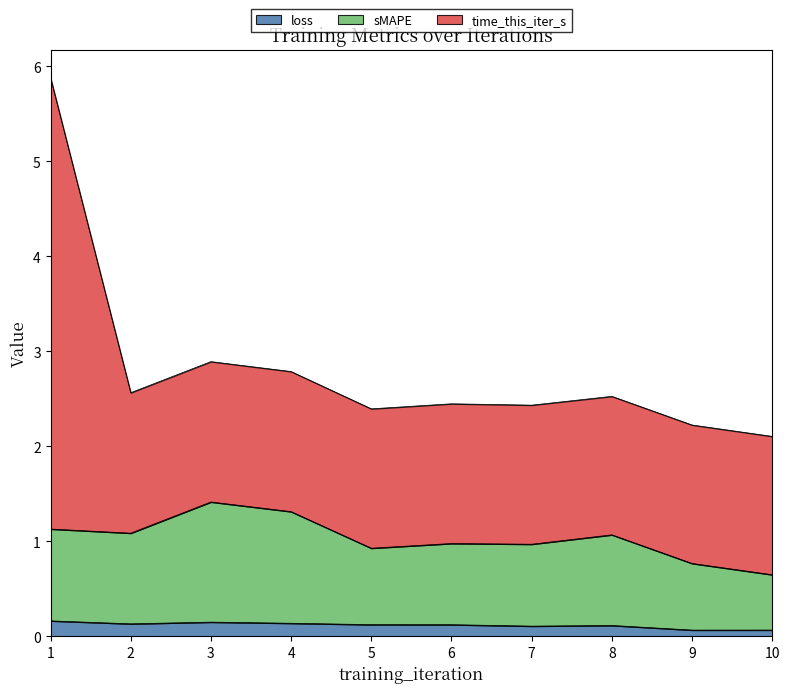

True or false: loss has a value of 0.1 at 3.

True